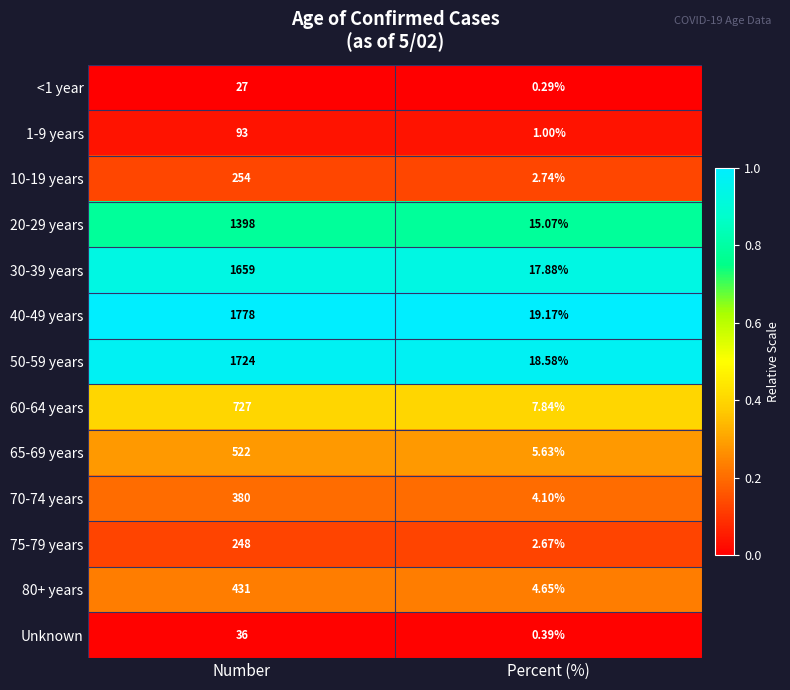

At which category does the chart reach its minimum across all series?

Percent (%)